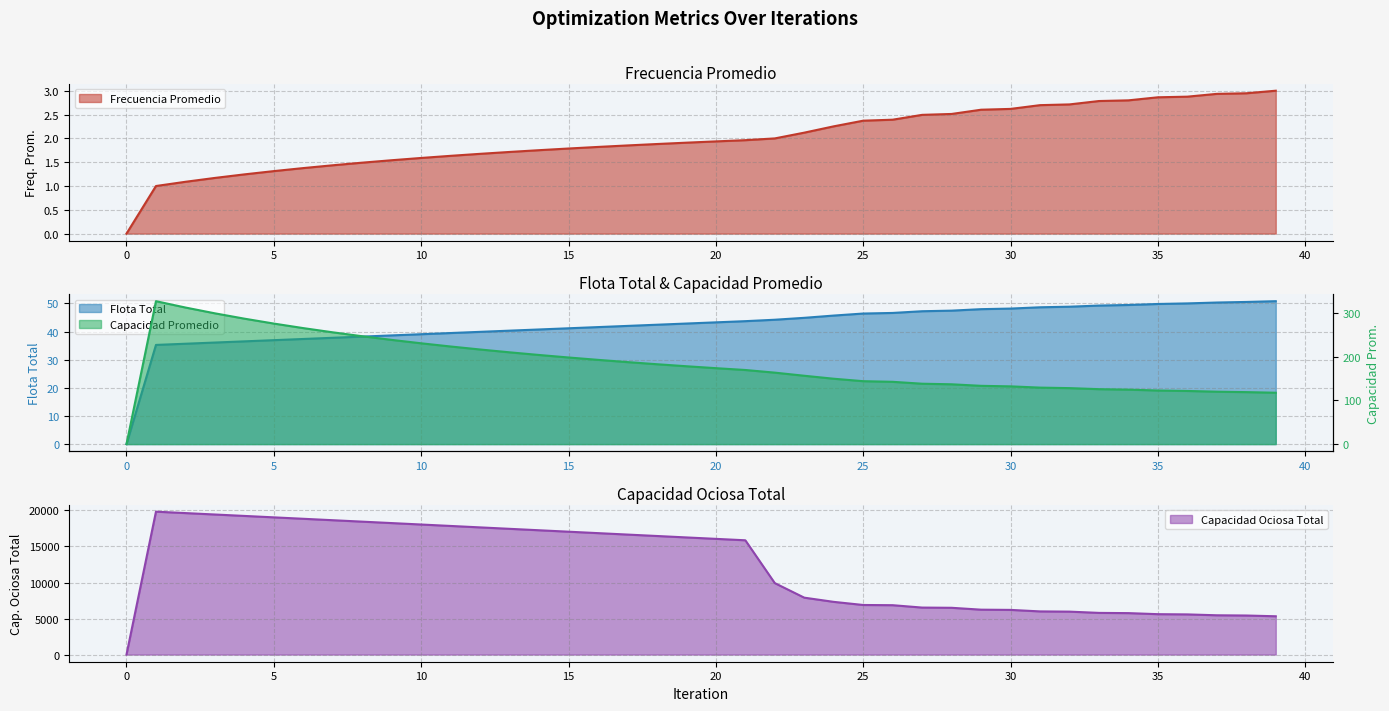

What is the spread (max minus min) of values at 23?

7895.4